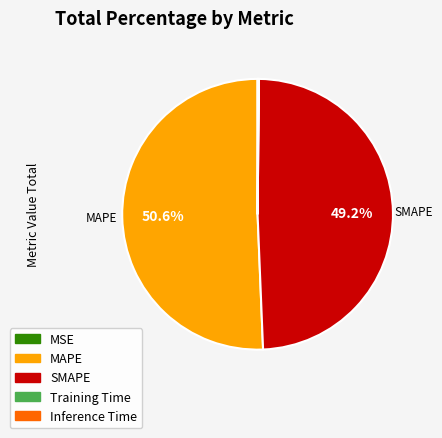

To the nearest percent, what is the average slice percentage?

20%